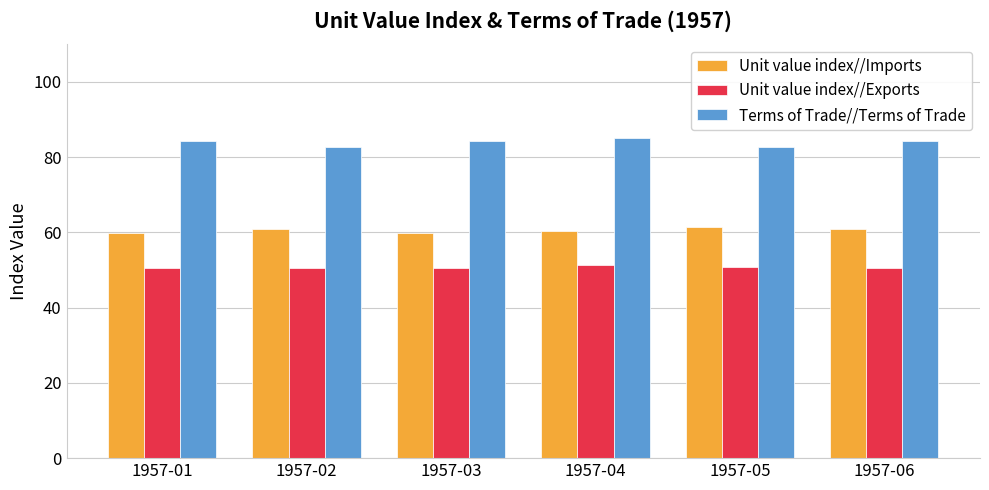

How many groups of bars are there?

6